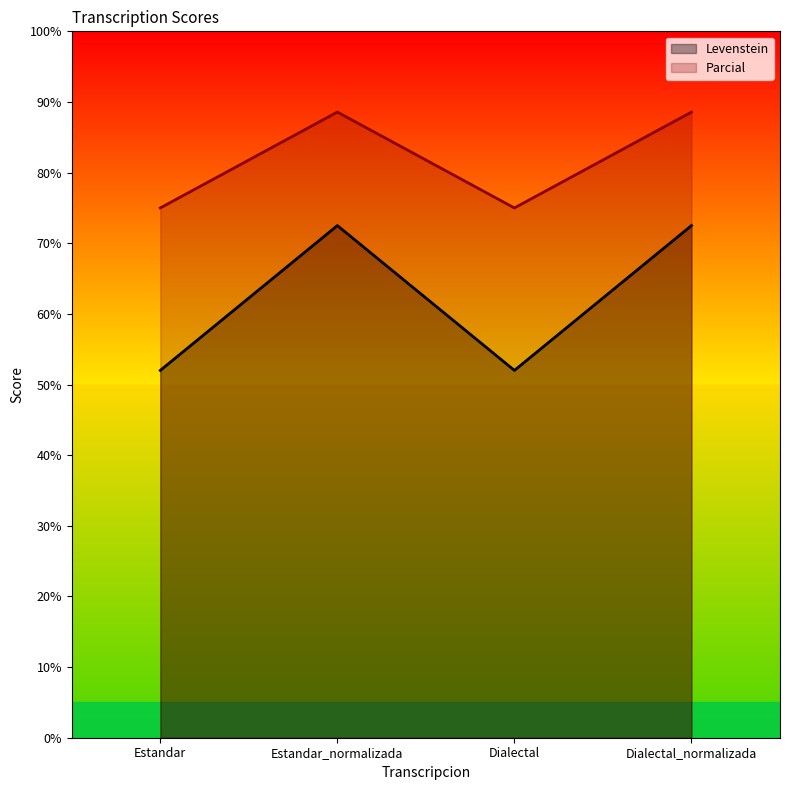

True or false: Levenstein and Parcial intersect in this chart.

False